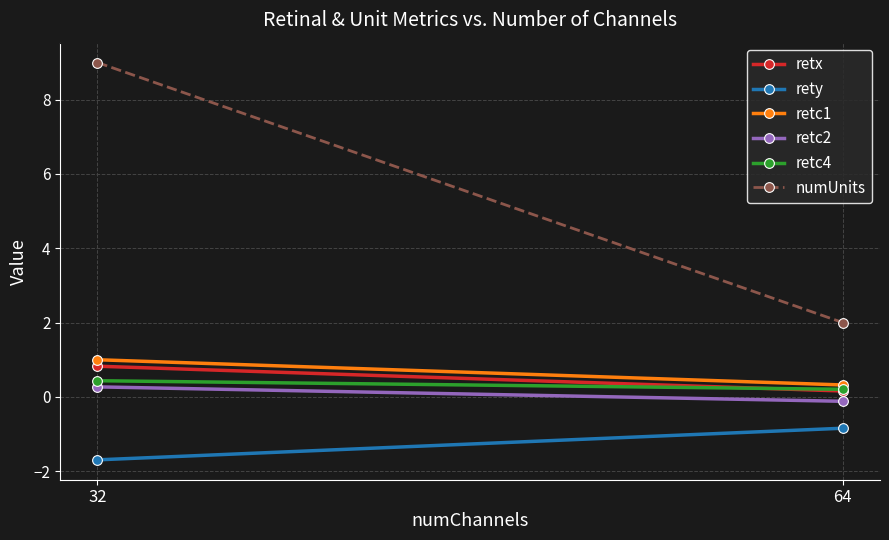

The retc1 series shows 1.0 at 32. True or false?

True